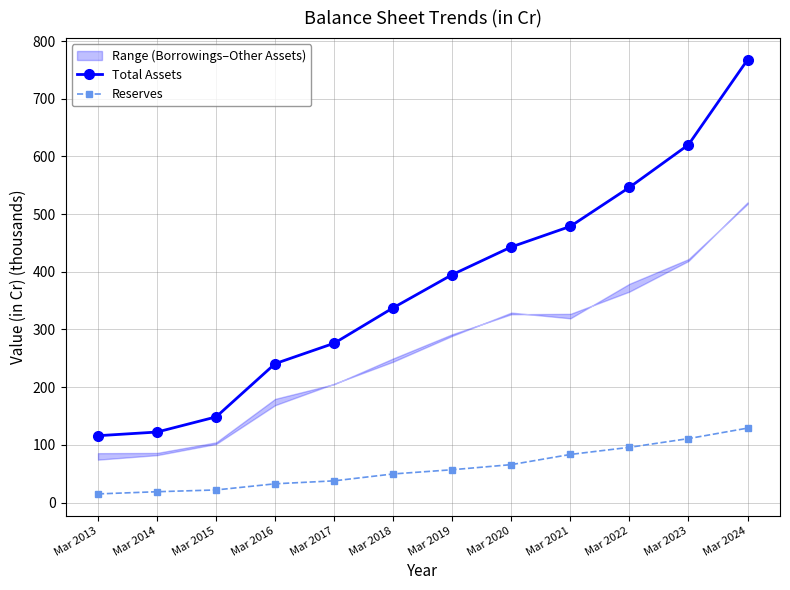

What is the difference between the second highest and minimum values in the Total Assets series?

504.6